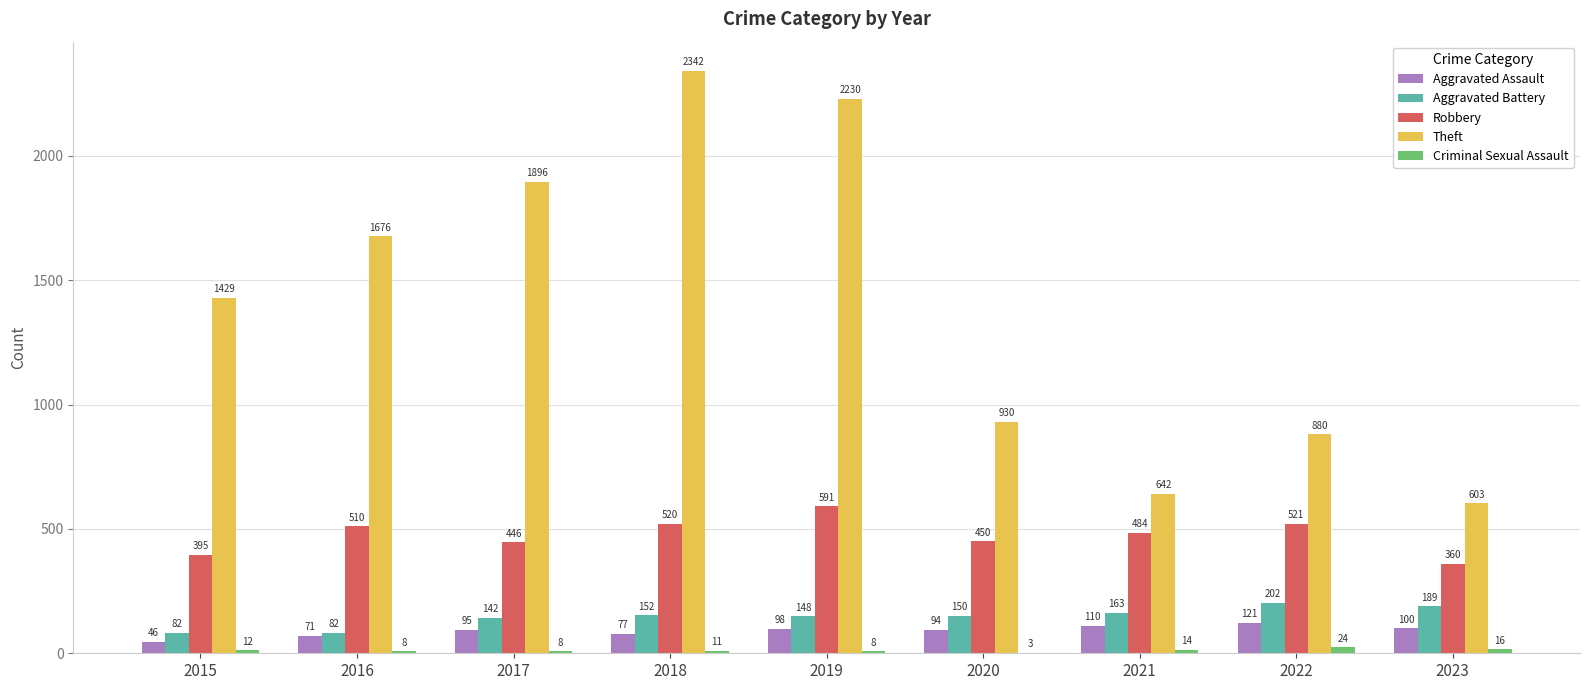

Is it true that Theft equals 1154 at 2021?

False